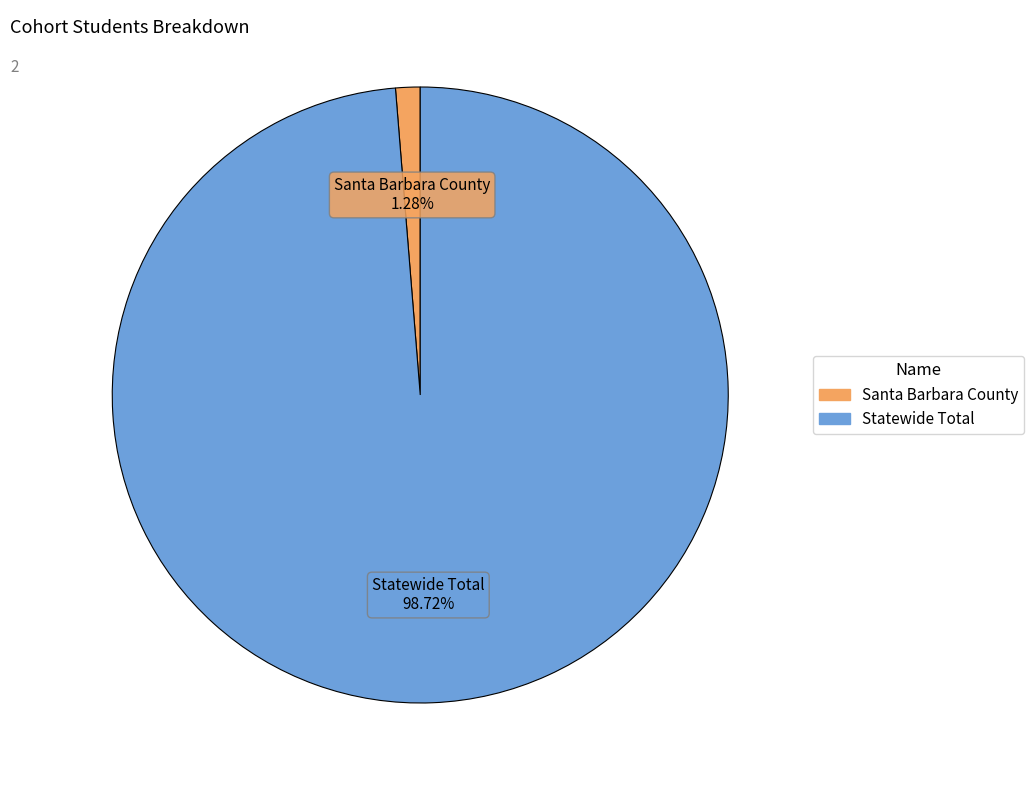

How many segments does this pie chart have?

2